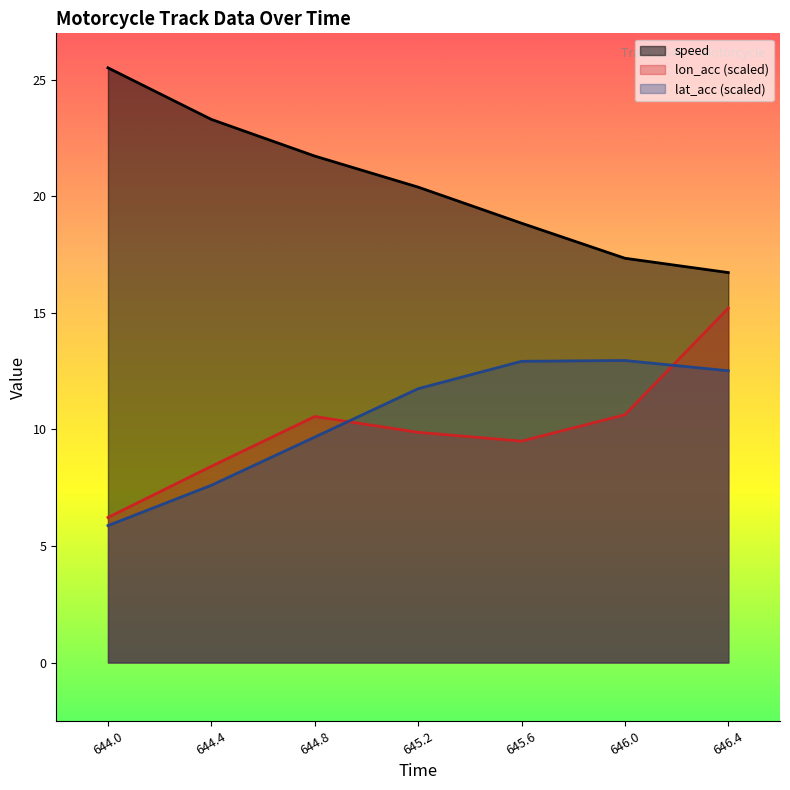

What is the minimum value for speed?

16.7